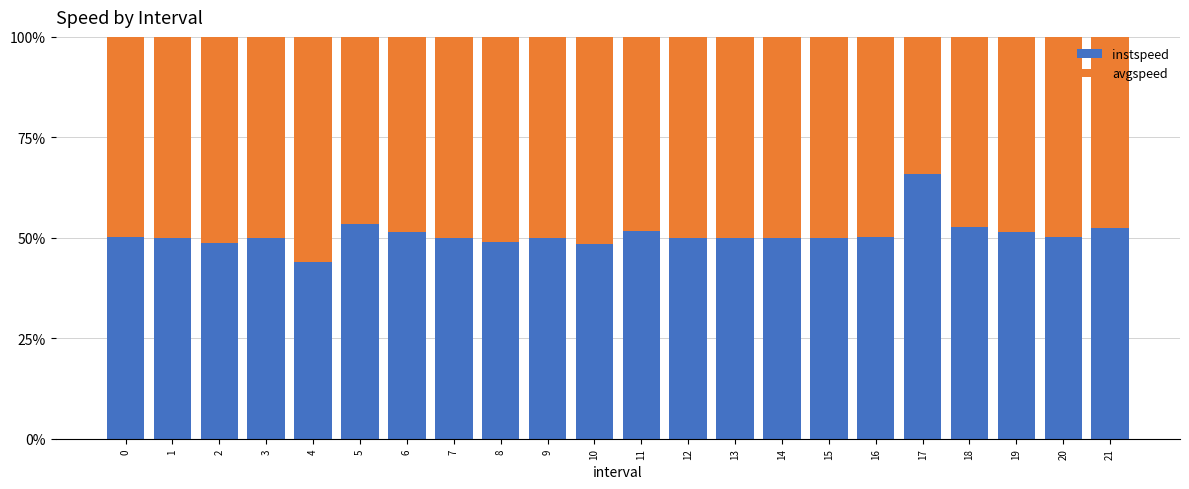

True or false: instspeed has a value of 50.0 at 9.

True